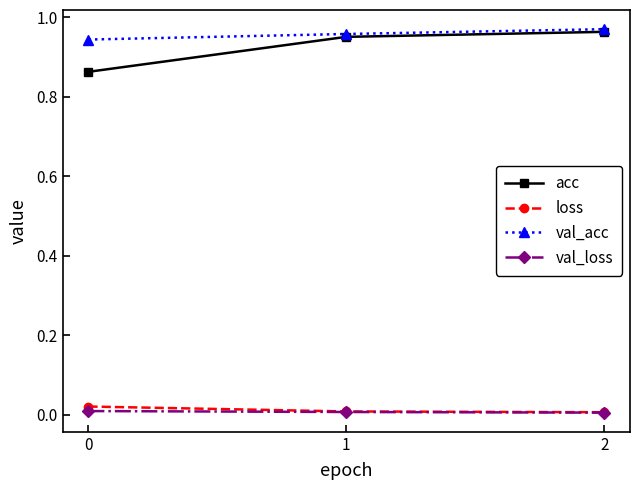

How many series are shown in this chart?

4